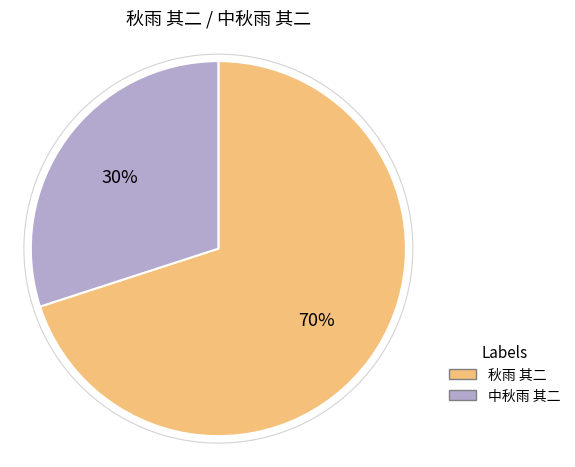

What is the ratio of the value at 秋雨 其二 to the value at 中秋雨 其二?

2.3